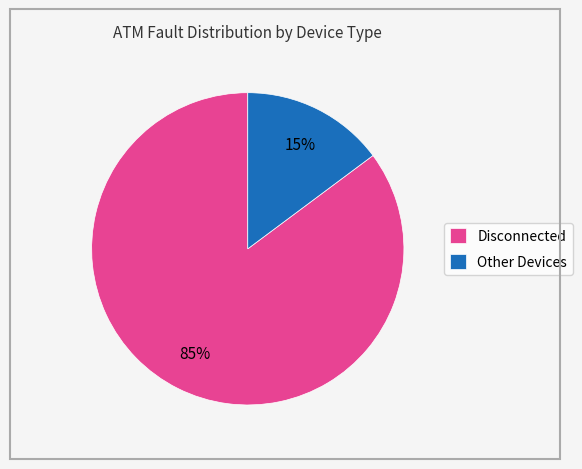

How many segments does this pie chart have?

2